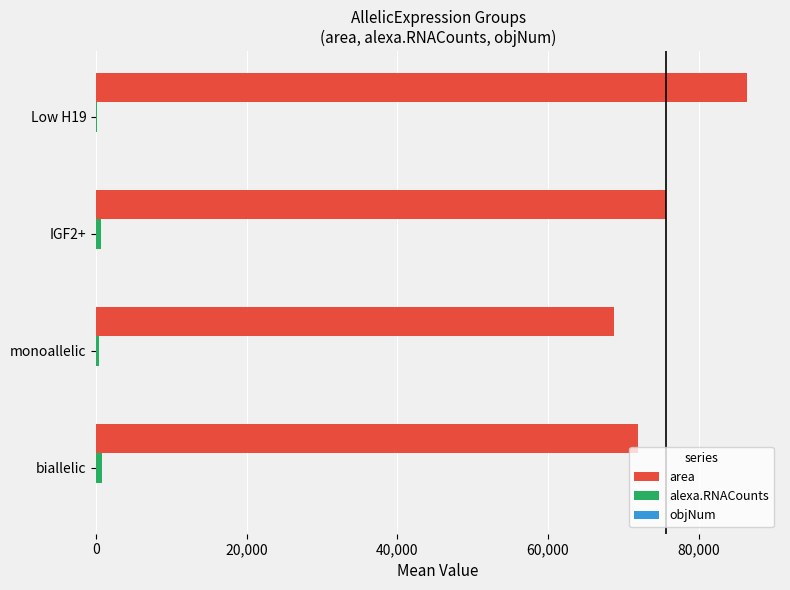

At which label does area reach its peak?

Low H19